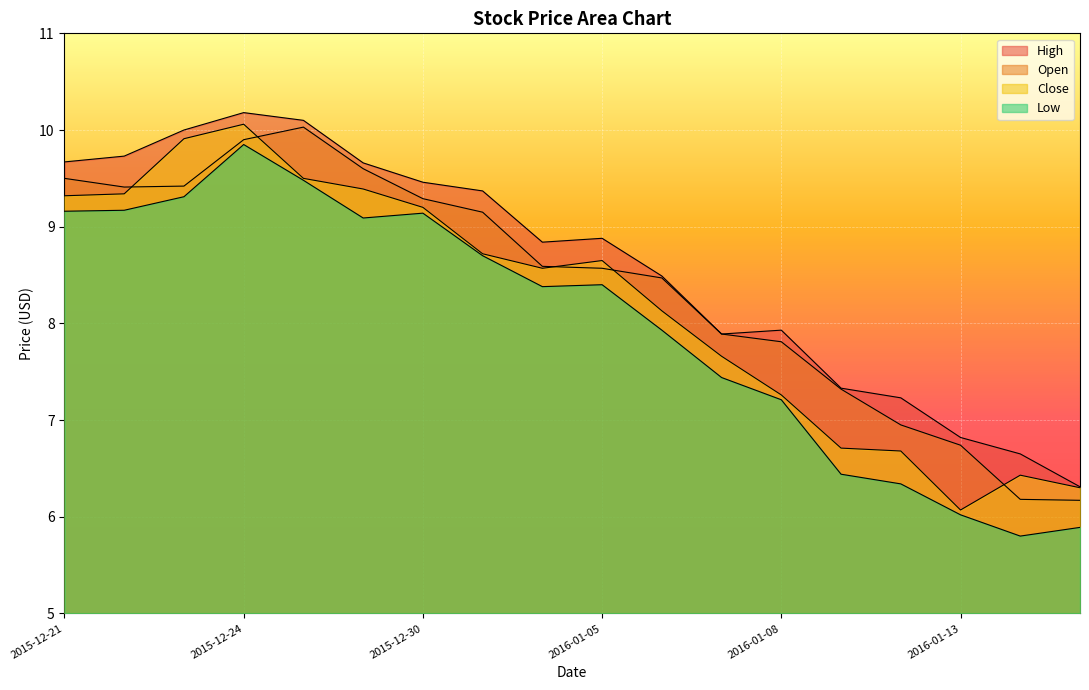

What position from the right is 2016-01-04?

10